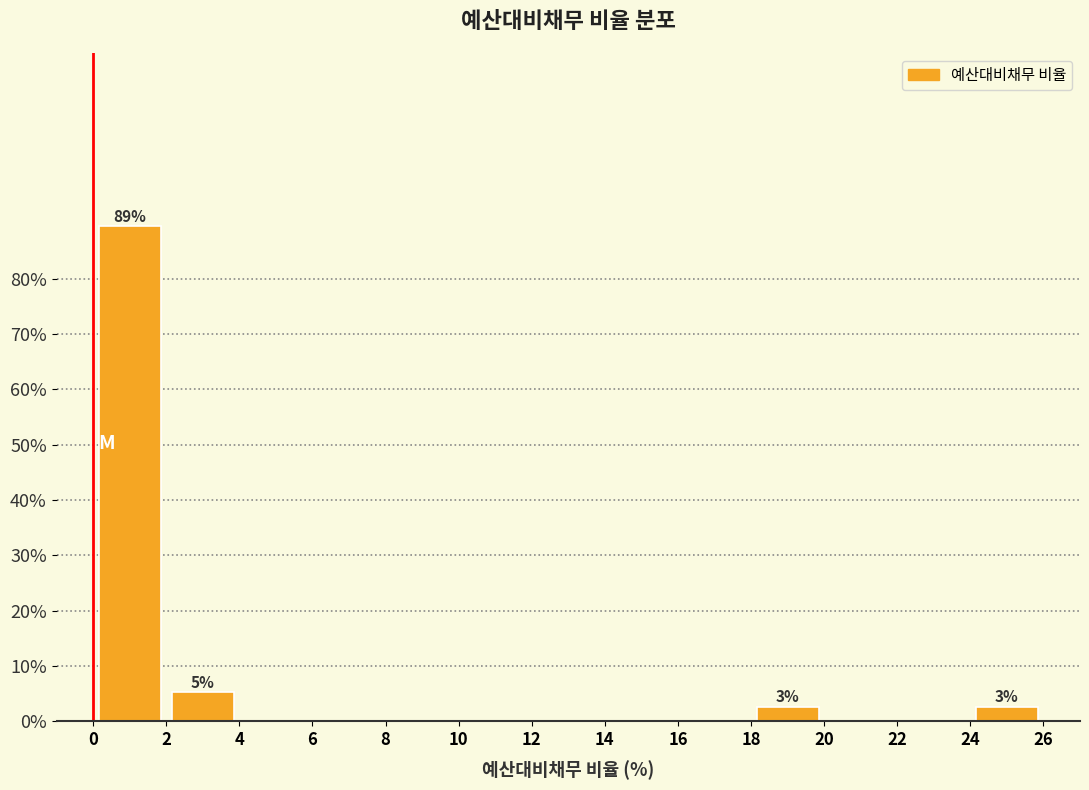

Which range on the x-axis has the tallest bar?

0 to 2